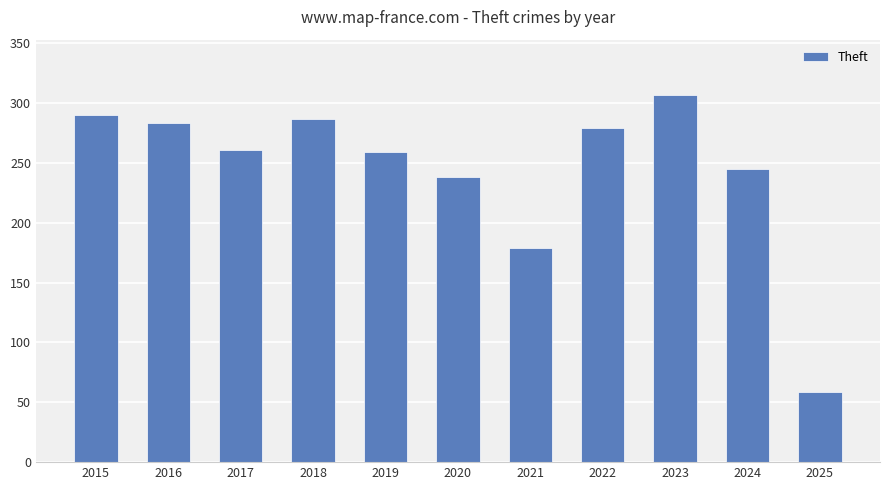

Which label corresponds to the smallest value in the chart?

2025